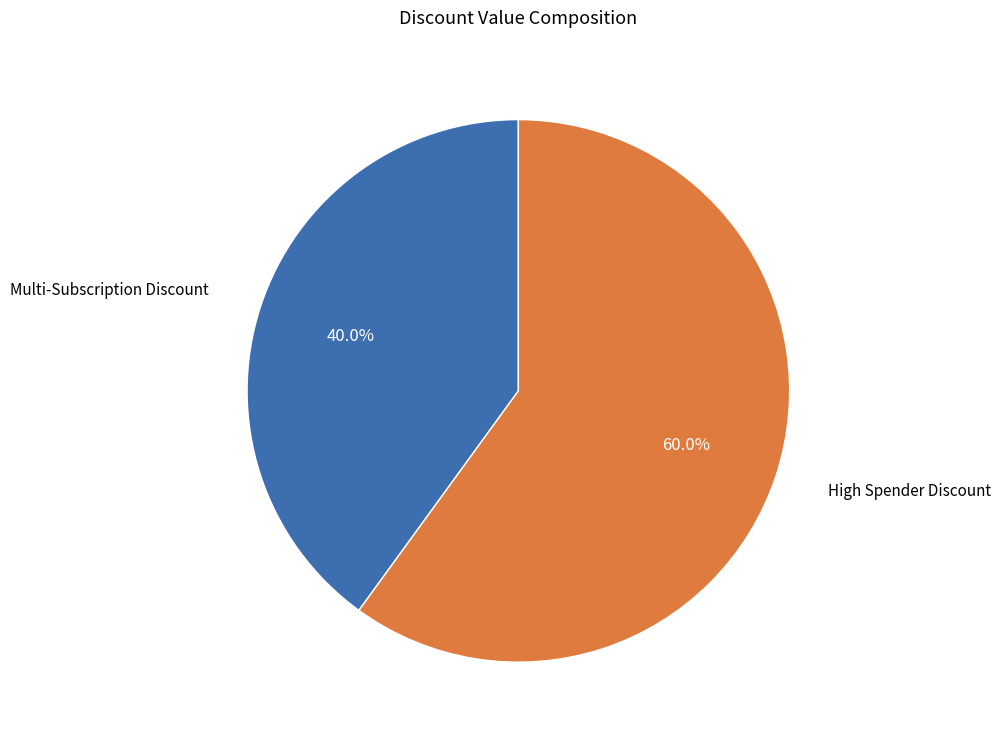

Count the number of slices in the pie.

2